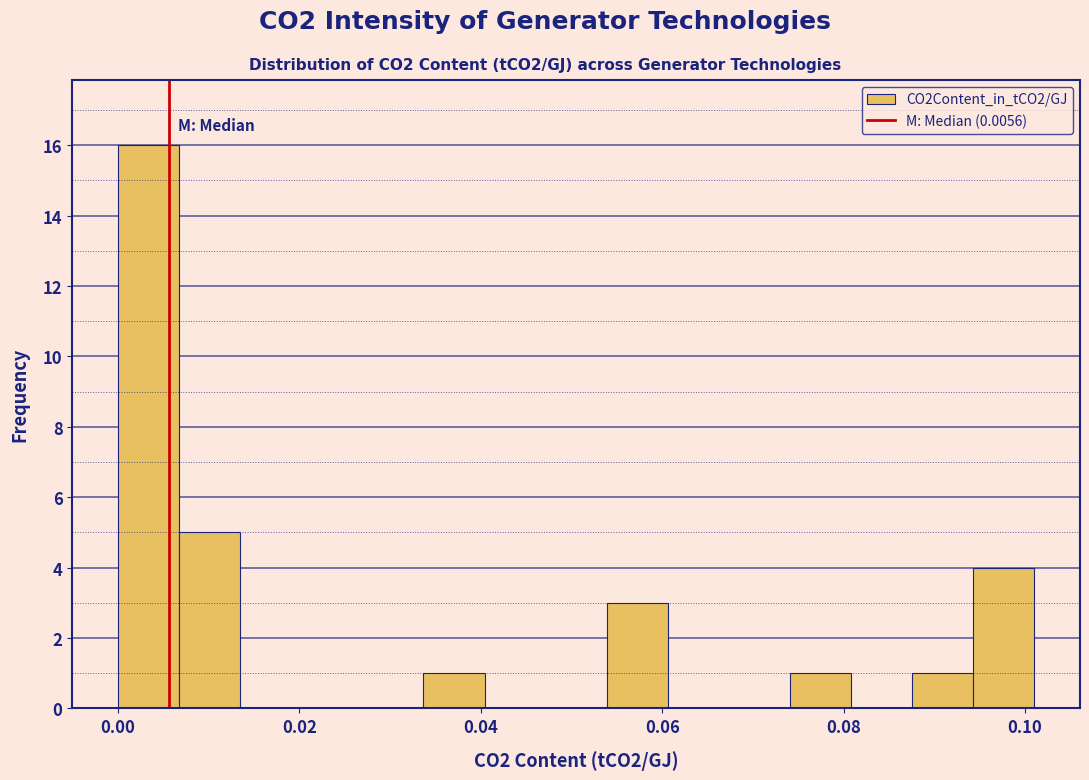

Read against the x-axis, roughly where is the centre of the tallest bar?

0.004